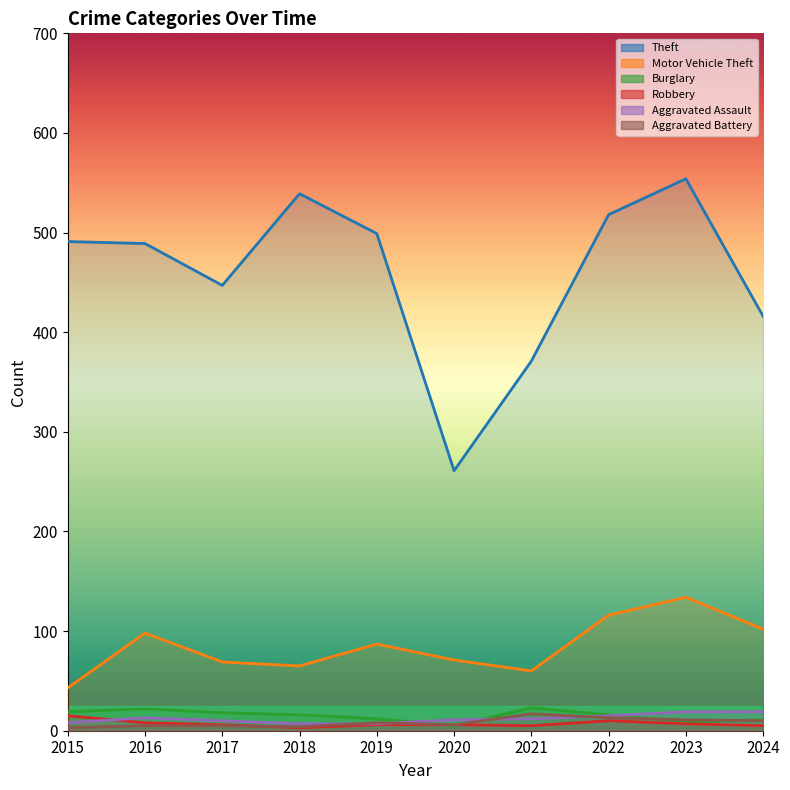

Which has a higher value, 2022 or 2020?

2022